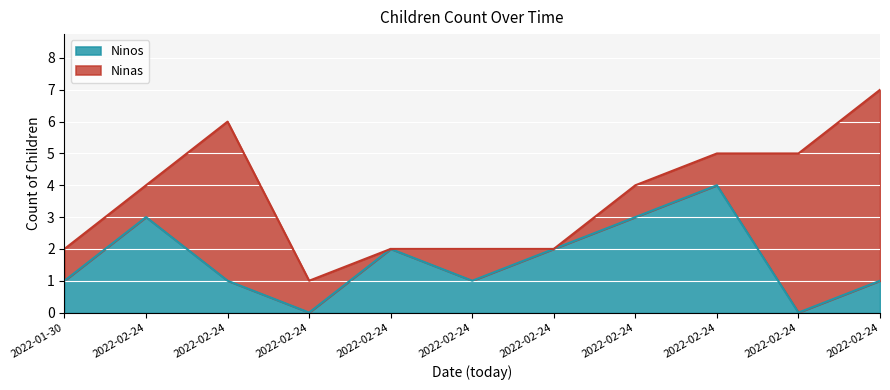

How many data points does each series have?

11